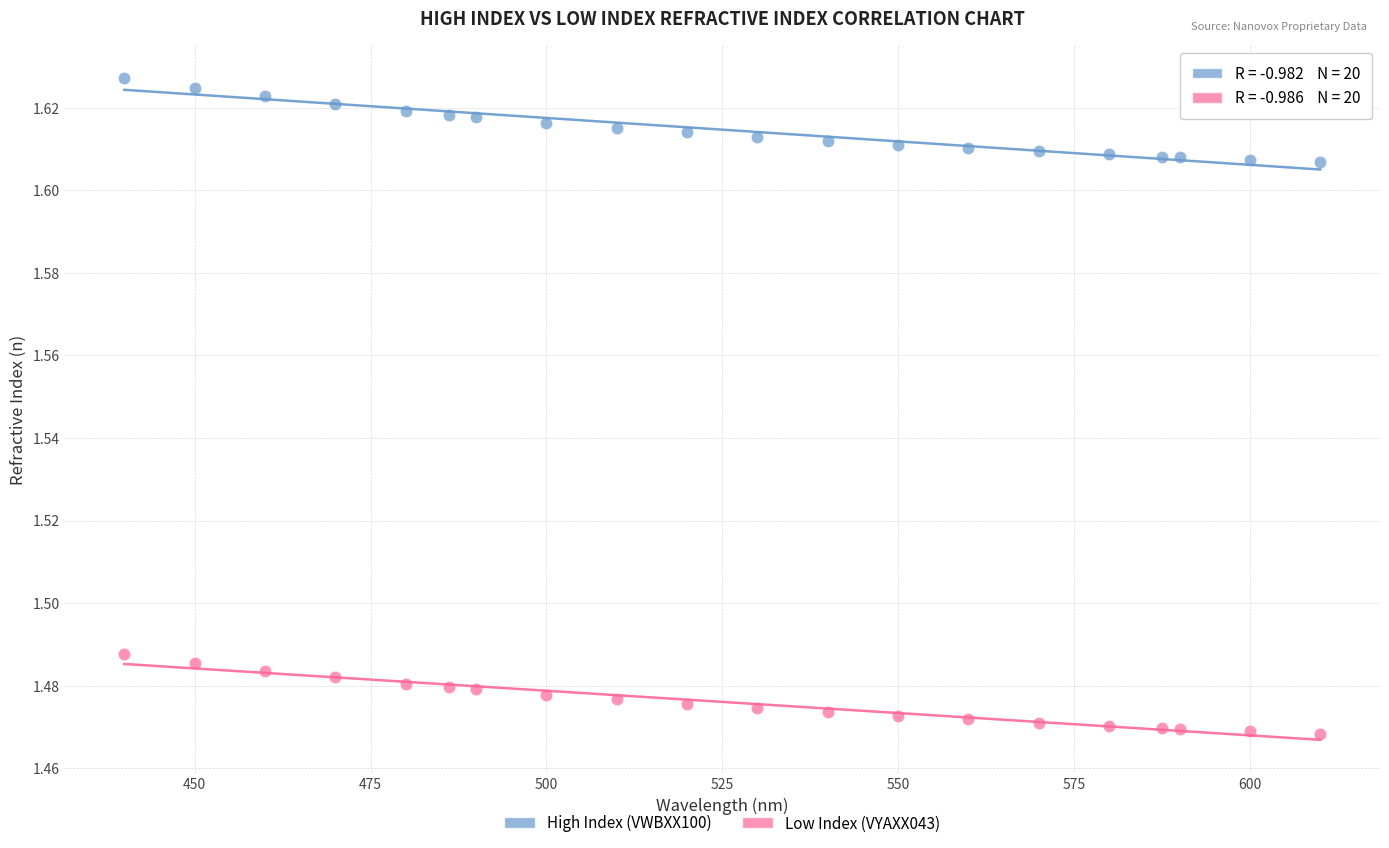

Which series has the largest Y range (max minus min)?

High Index (VWBXX100)